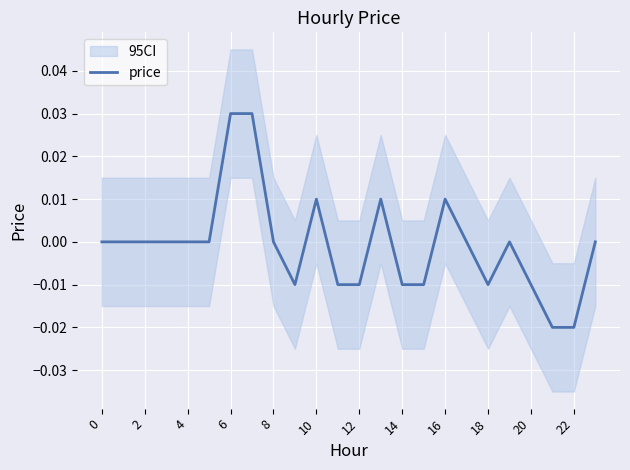

Does the chart display data point markers on the line(s)?

No